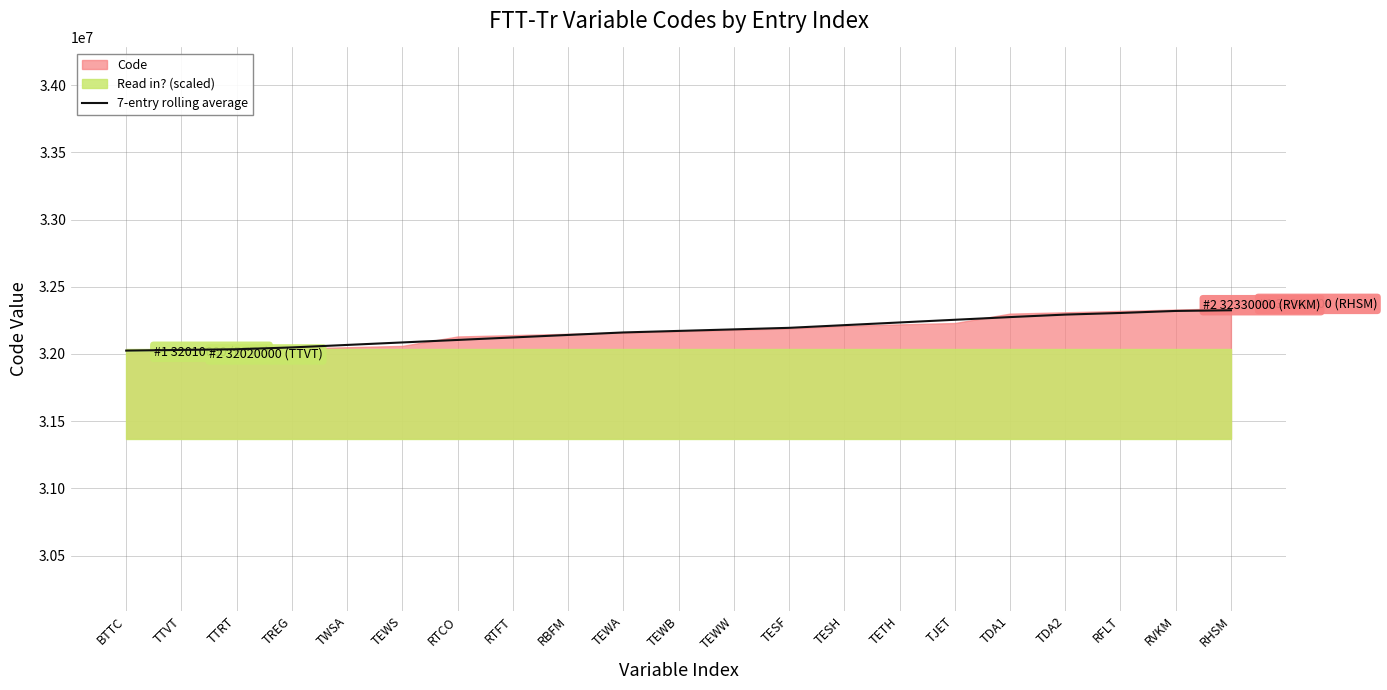

At which label is the value closest to 32175000?

TEWB